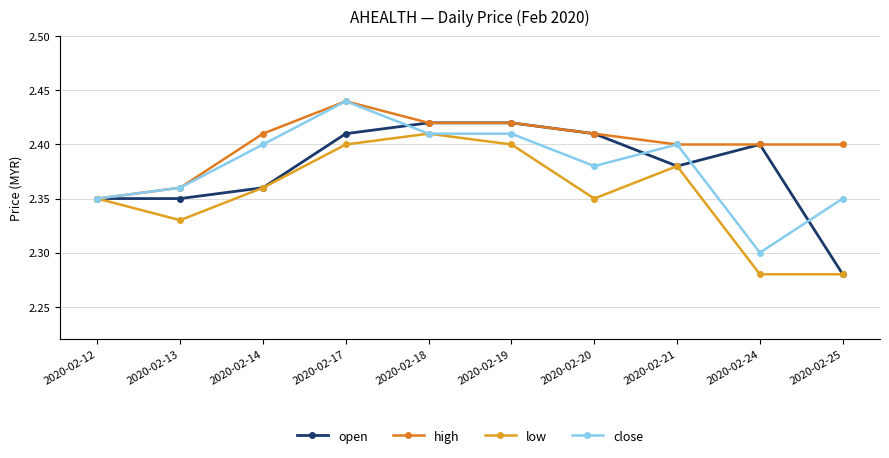

Rank the series by their maximum value, from lowest to highest.

low, open, high, close